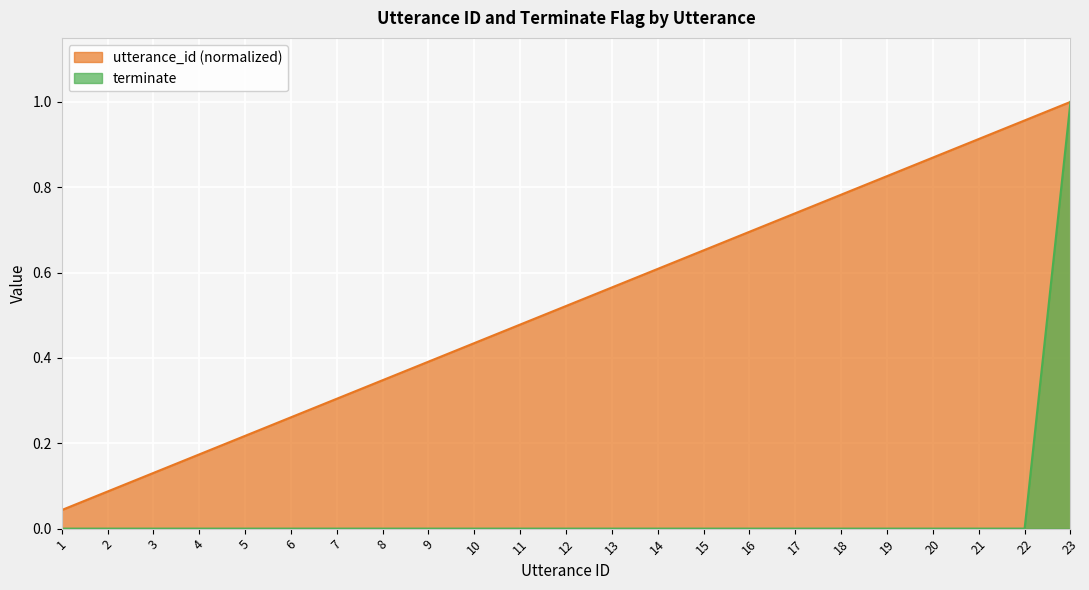

What is the value of the utterance_id point at the 5th from the left?

0.2